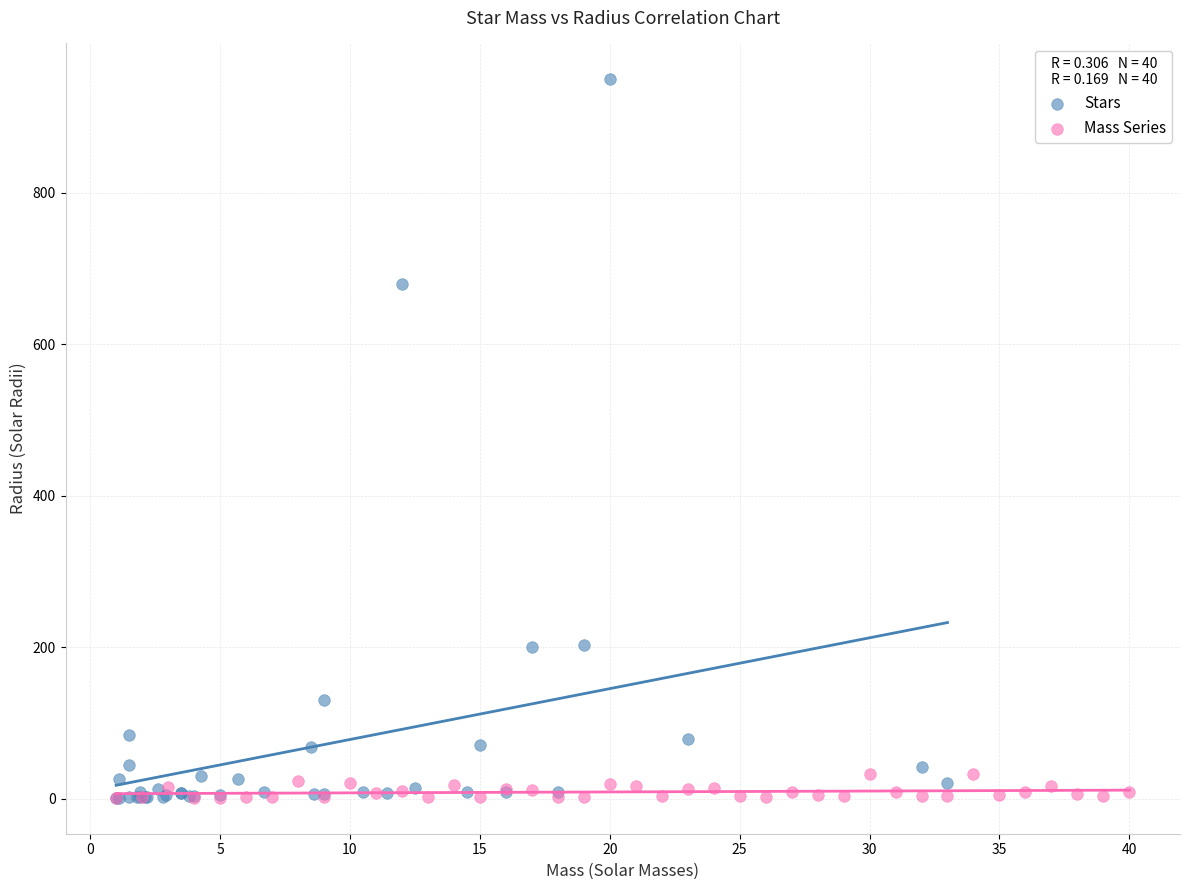

Which series contains the highest Y value?

Stars